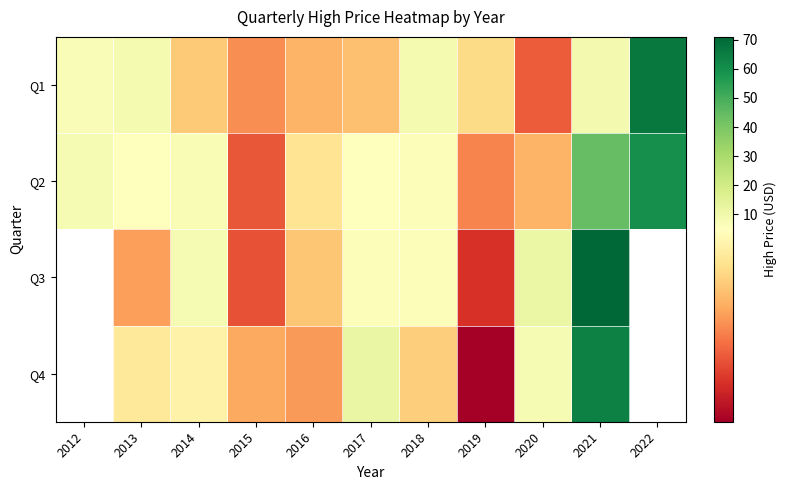

What is the difference between the Q2 values at 2021 and 2015?

41.4